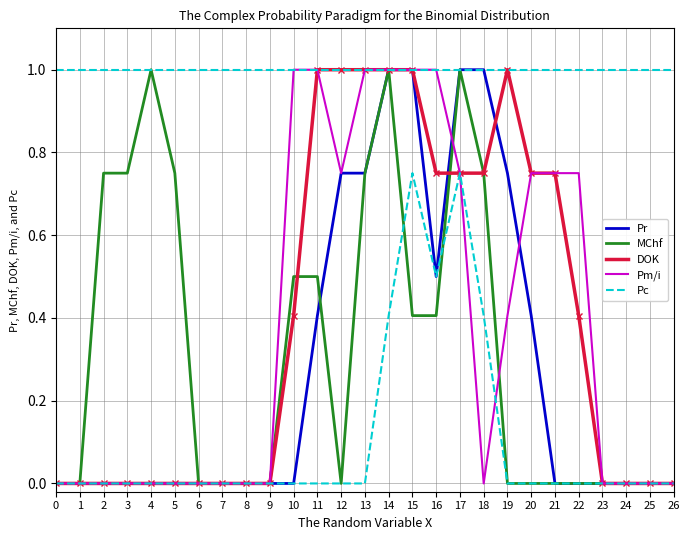

How many lines are shown in the chart?

5